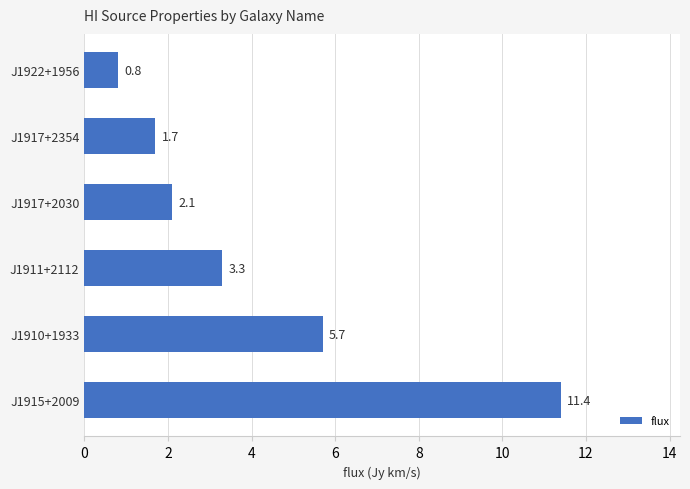

What is the greatest value displayed?

11.4